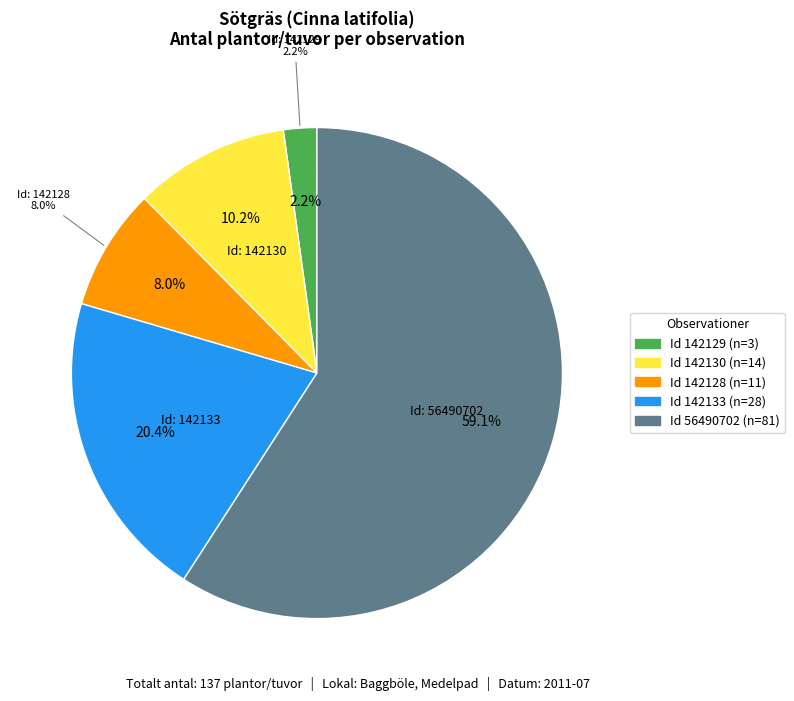

To the nearest percent, what is the combined percentage of 142128 and 142129?

10%